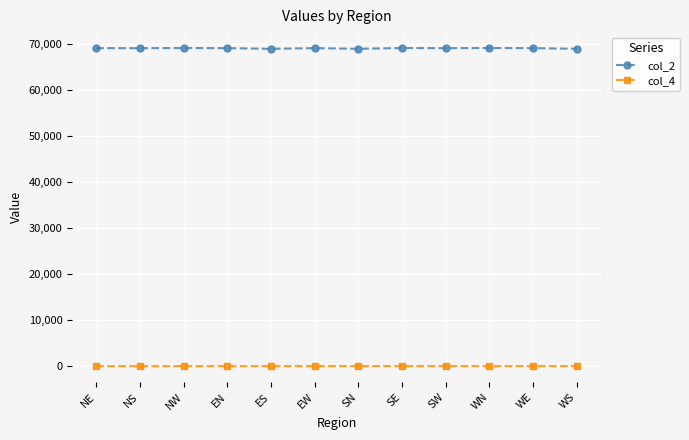

True or false: col_2 has more than 1 interior local peaks.

True